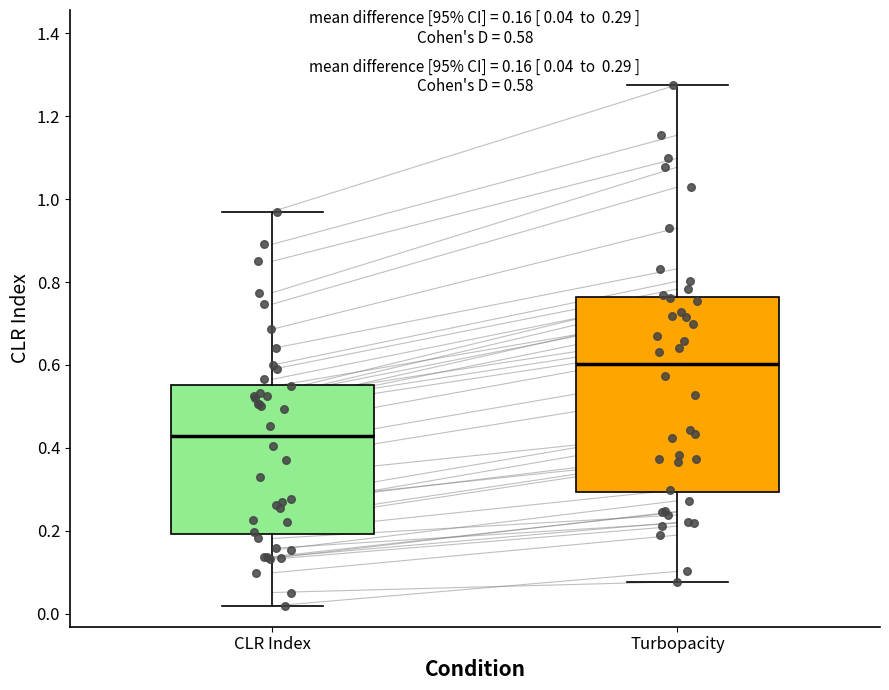

Which box has the highest median line?

Turbopacity